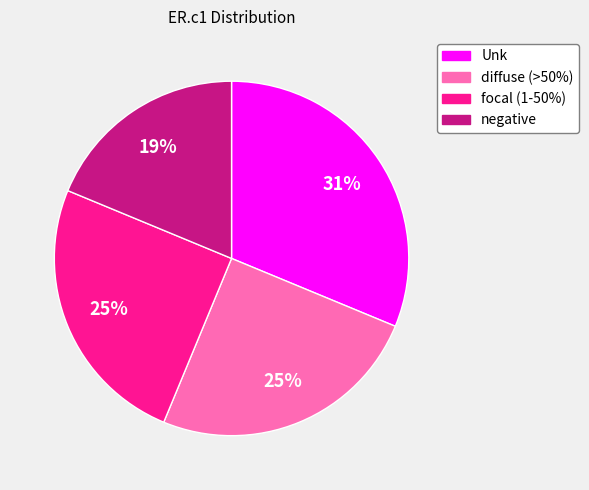

To the nearest percent, what is the average slice percentage?

25%